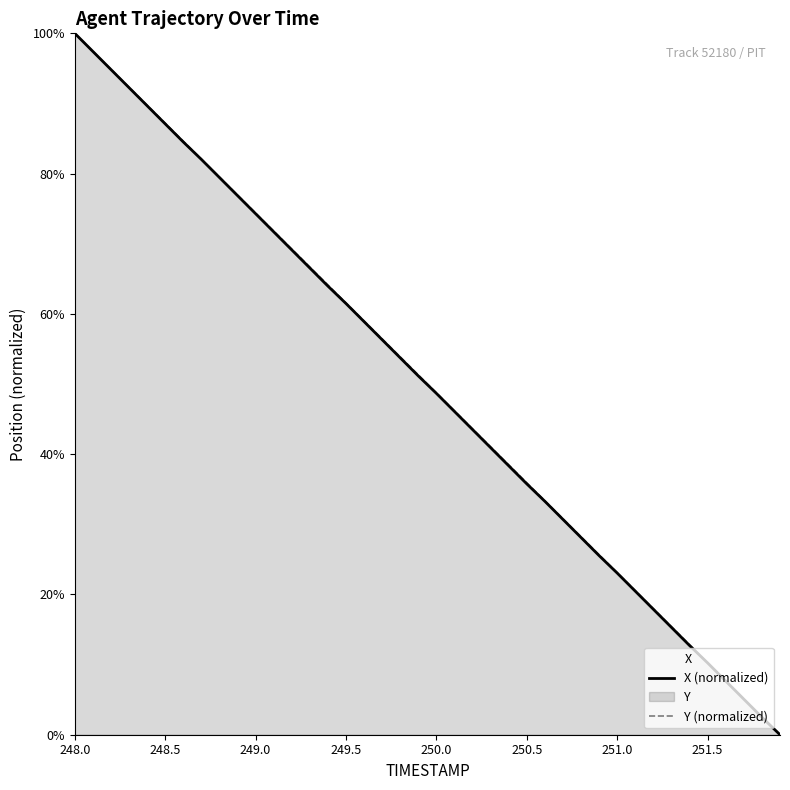

Rank the series at 249.3 from lowest to highest value.

X, Y